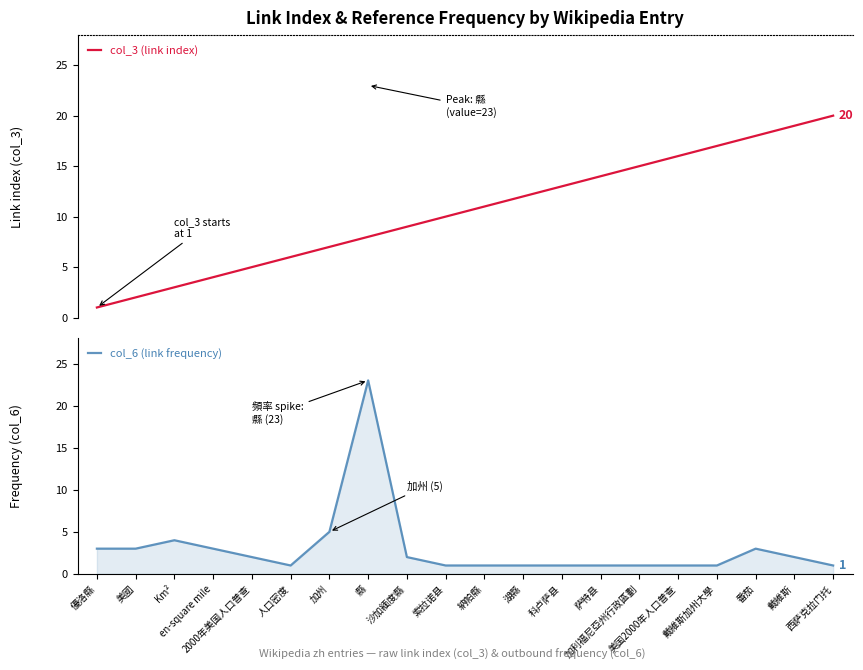

What is the label of the 6th point from the right?

加利福尼亞州行政區劃